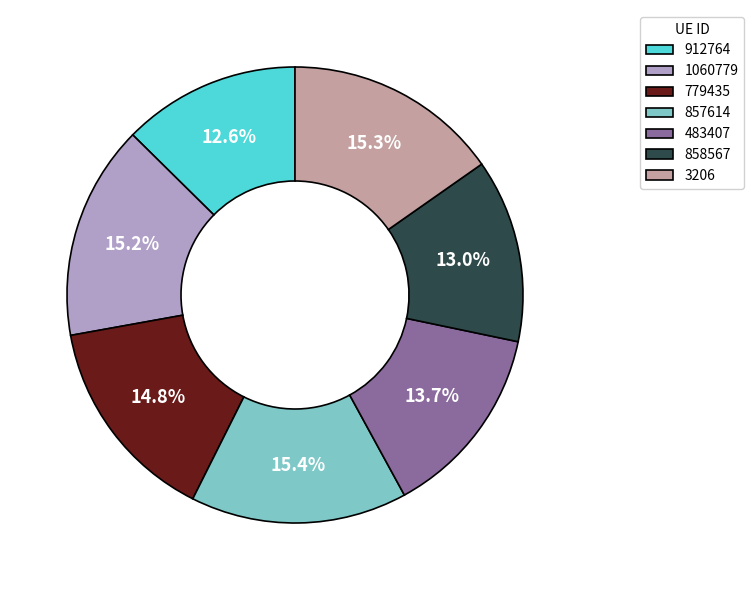

What portion of the pie excludes 779435?

85.2%